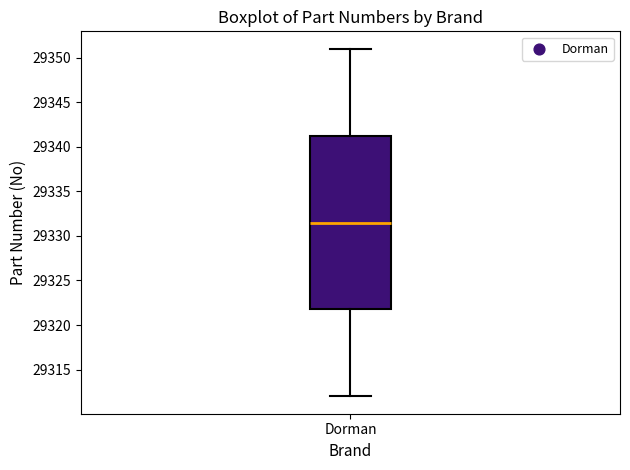

Read this box plot against the y-axis: the position of the median line, the range covered by the box, and the ends of both whiskers. The values are not printed on the chart, so give them approximately, as read against the axis.

median 29331.5, box 29322.0 to 29341.5, whiskers 29312.0 to 29351.0